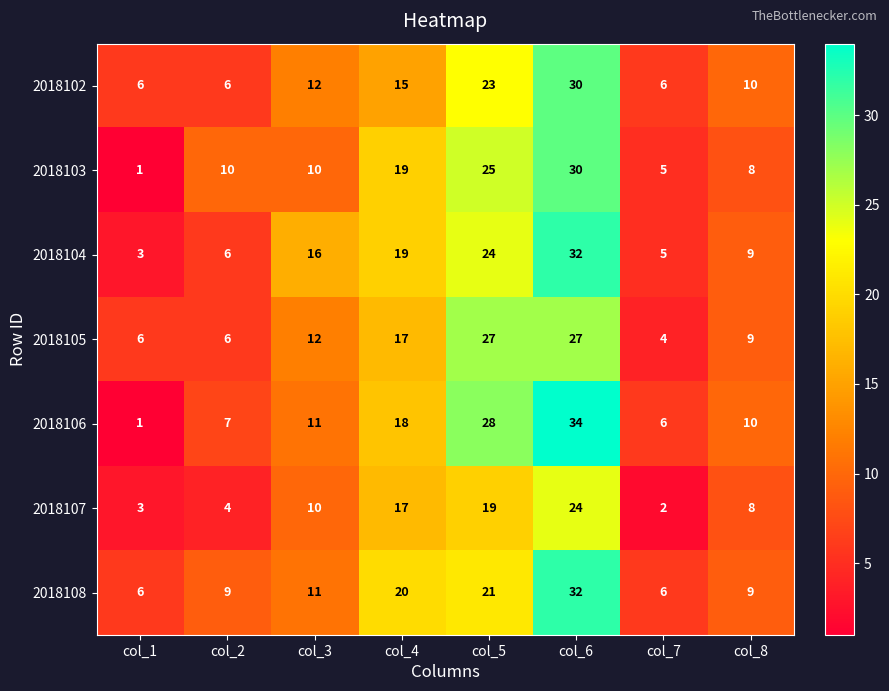

At which category is the sum across all series the highest?

col_6